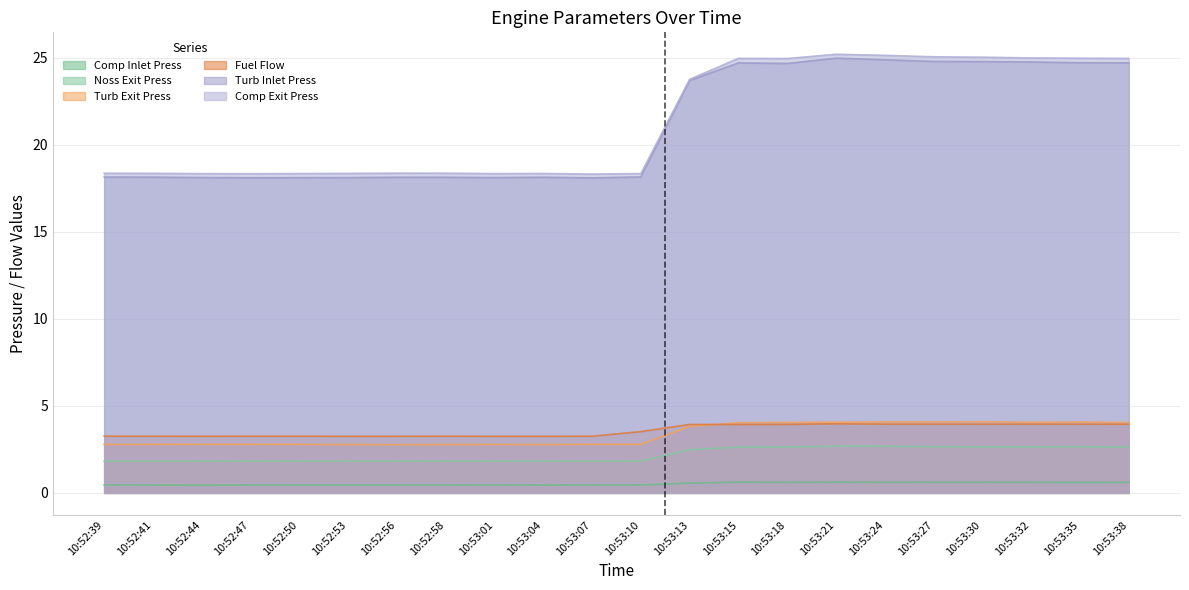

What is the total value across all series at 10:52:47?

44.7